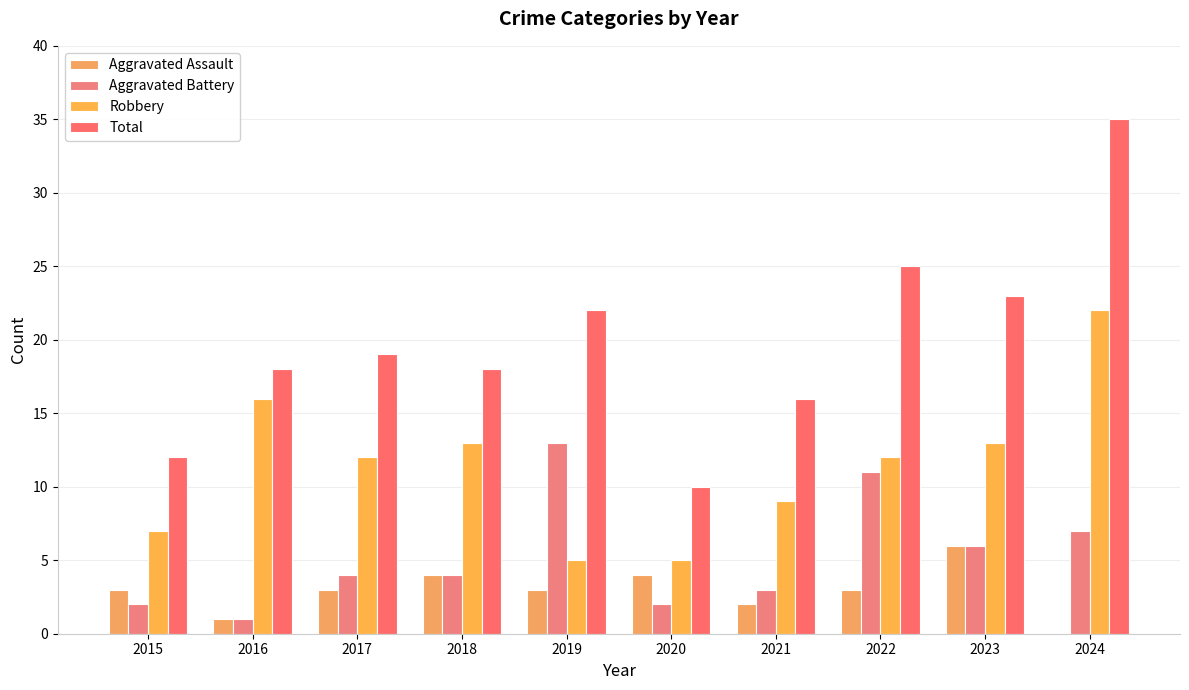

Is the value of Robbery at 2019 greater than the value of Total at 2015?

No